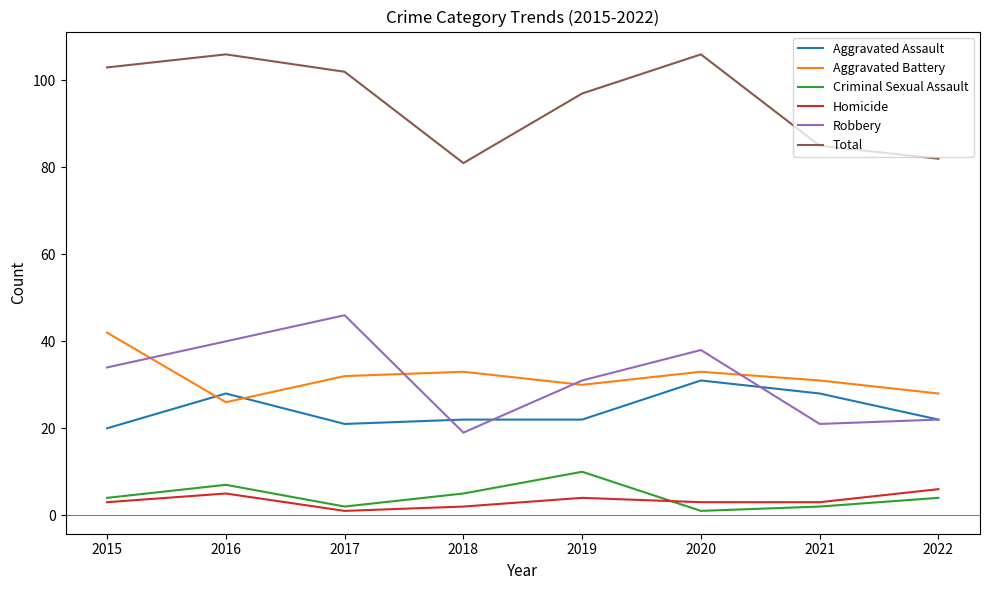

What is the highest value of the Total series?

106